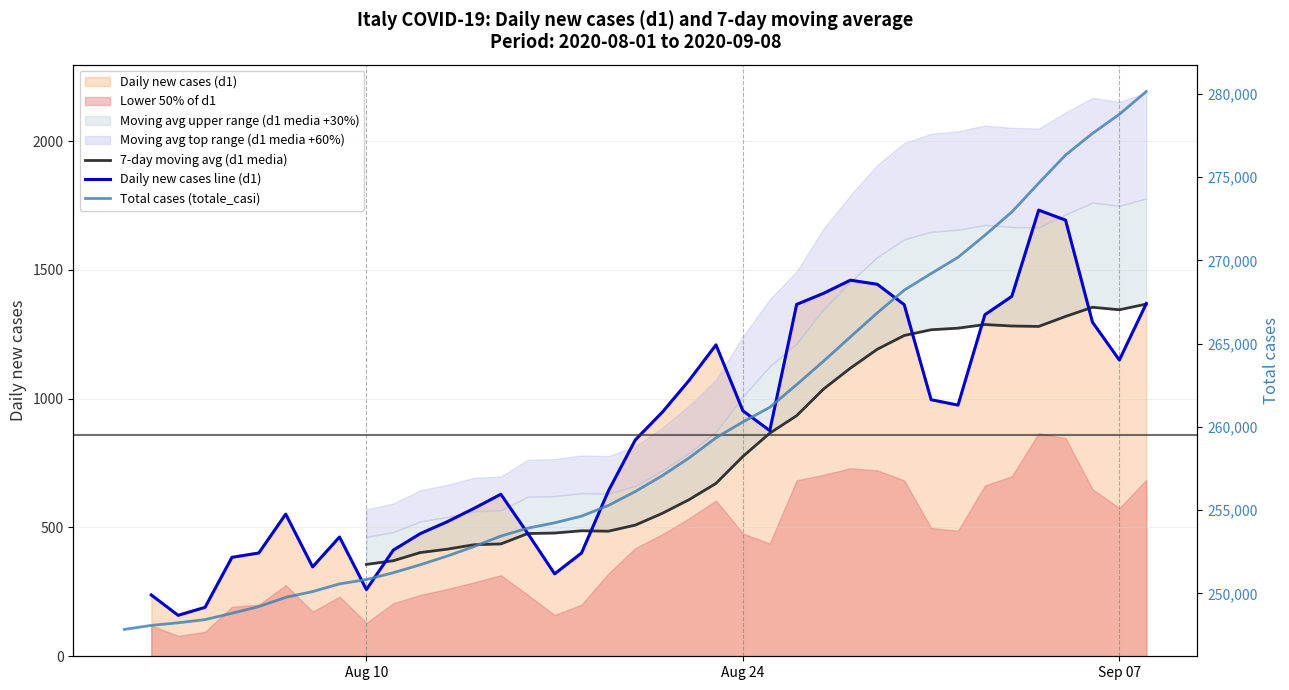

True or false: the data shows 247832 at totale_casi.

True